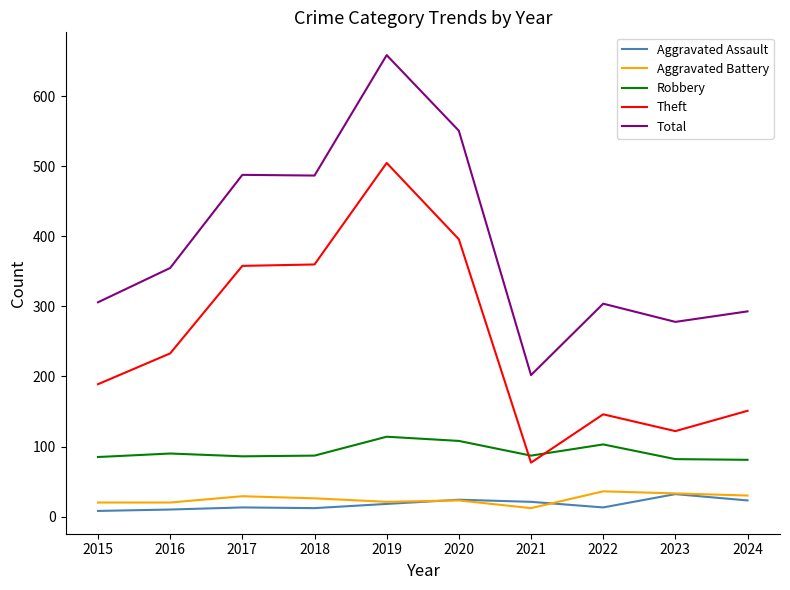

What value does the Theft series have at 2019?

505